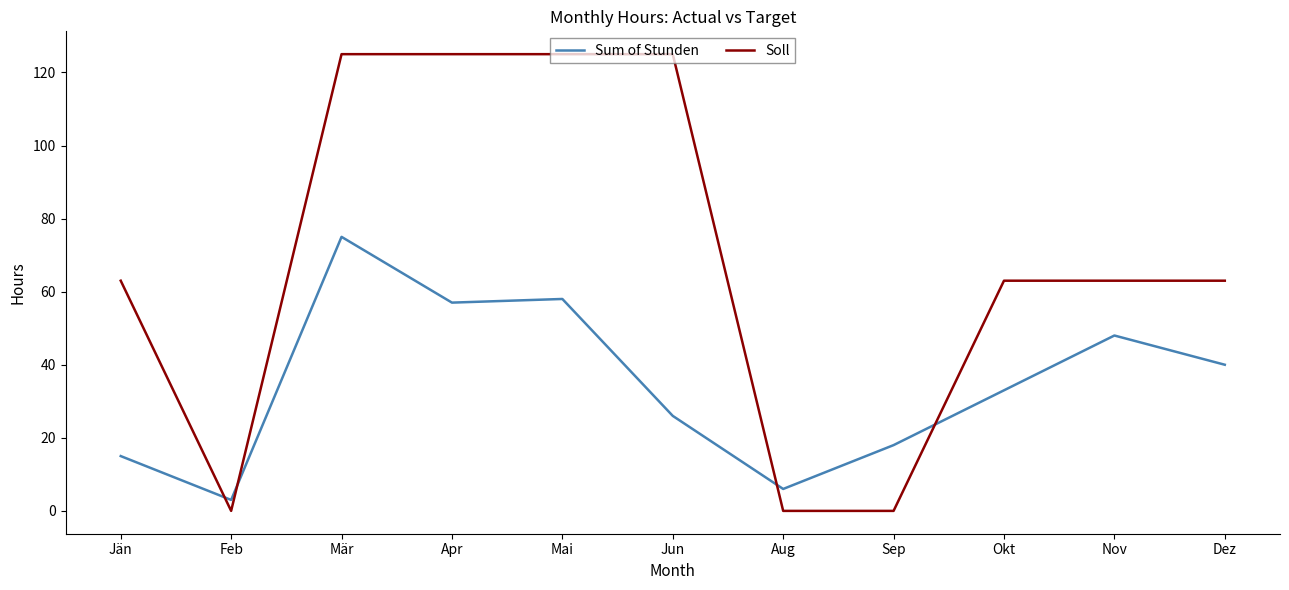

Reading left to right, list all the values displayed in this chart.

Sum of Stunden: 15	3	75	57	58	26	6	18	33	48	40
Soll: 63	0	125	125	125	125	0	0	63	63	63